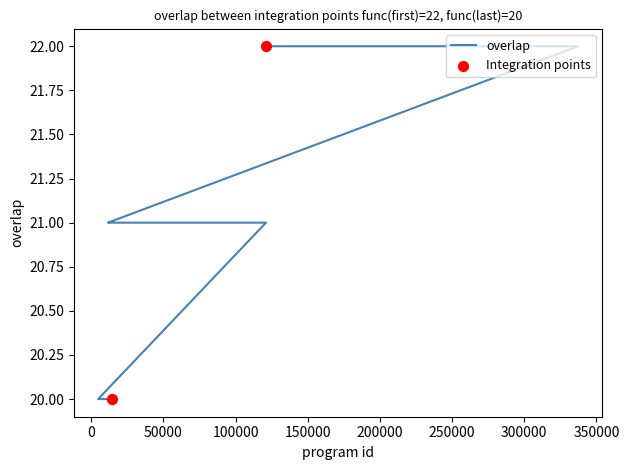

What is the change in value from 331046 to 11534?

-1